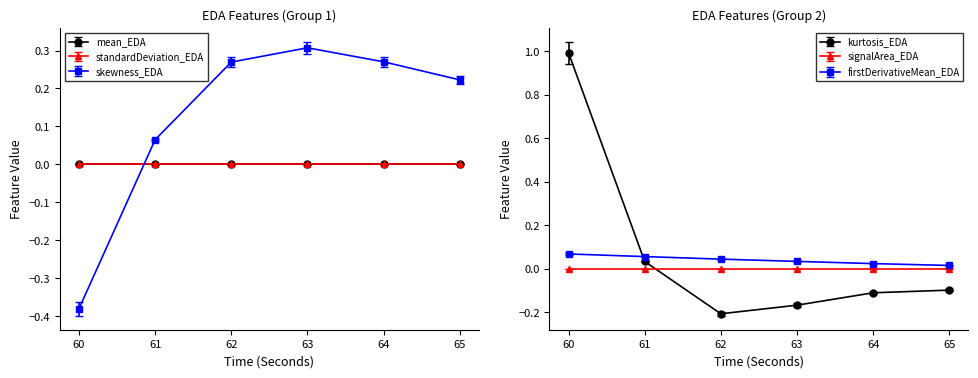

Between 64 and 63, which is larger?

63